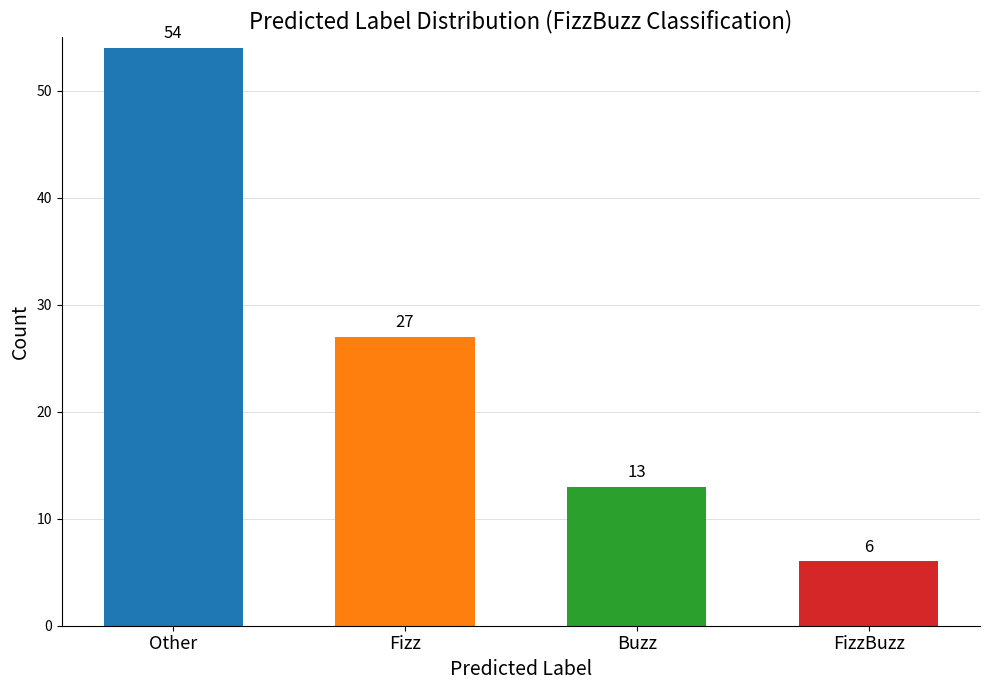

What is the label of the 2nd bar from the left?

Fizz